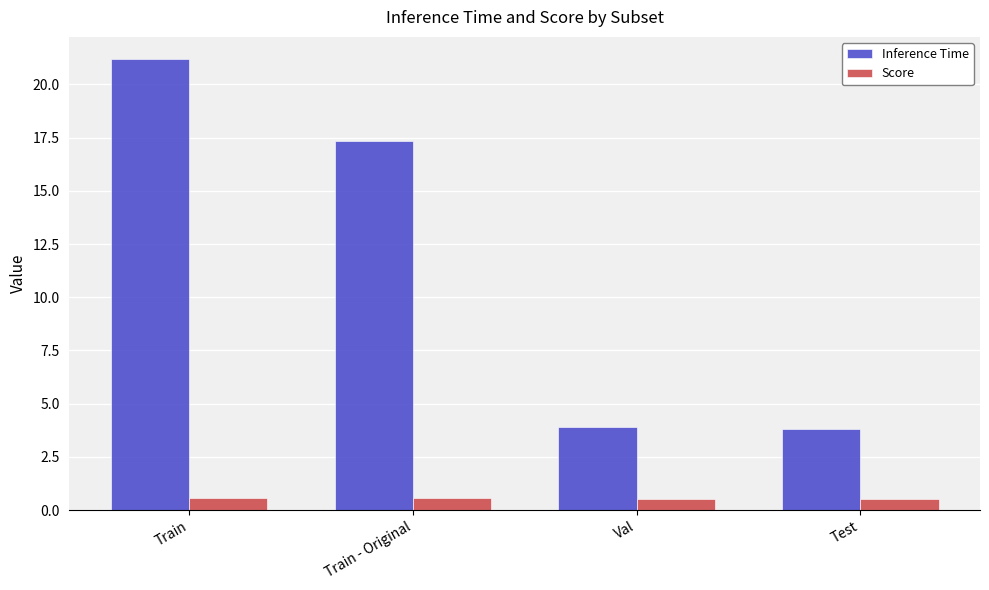

What is the sum of all Inference Time values?

46.2